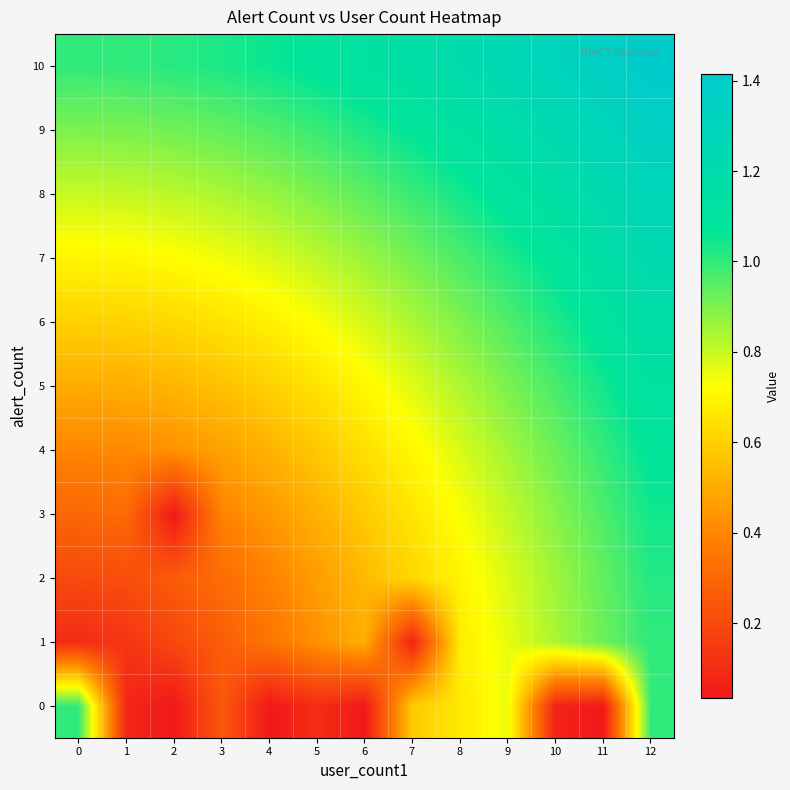

What is the difference between the highest and lowest values at 4?

1.0